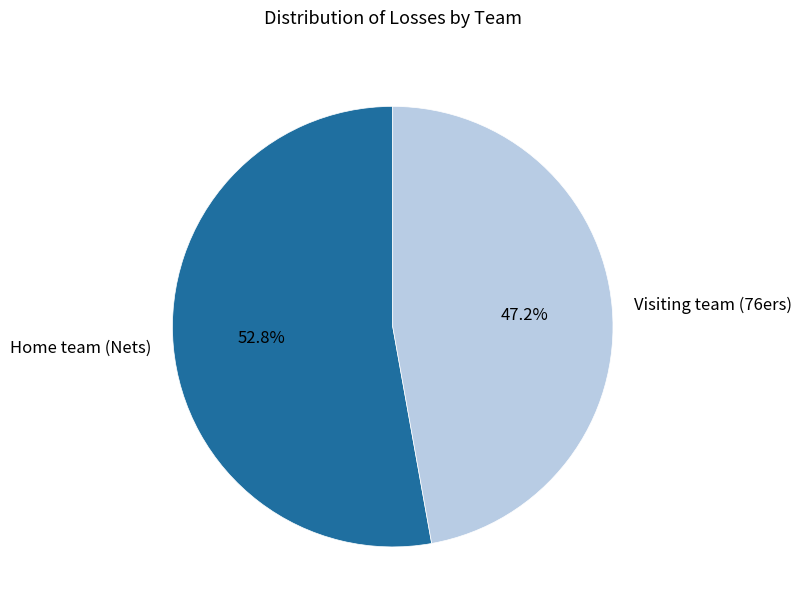

To the nearest percent, what portion does Visiting team (76ers) represent?

47%